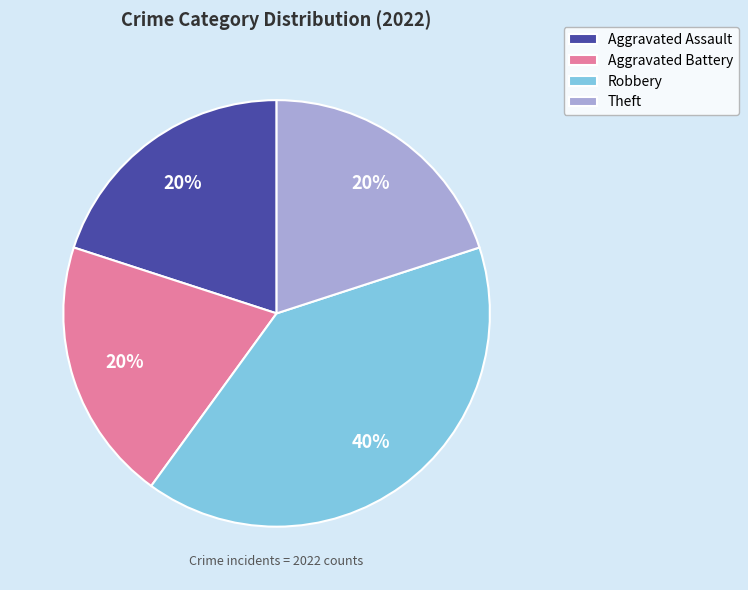

Combined, do Aggravated Assault and Aggravated Battery account for over 50%?

No